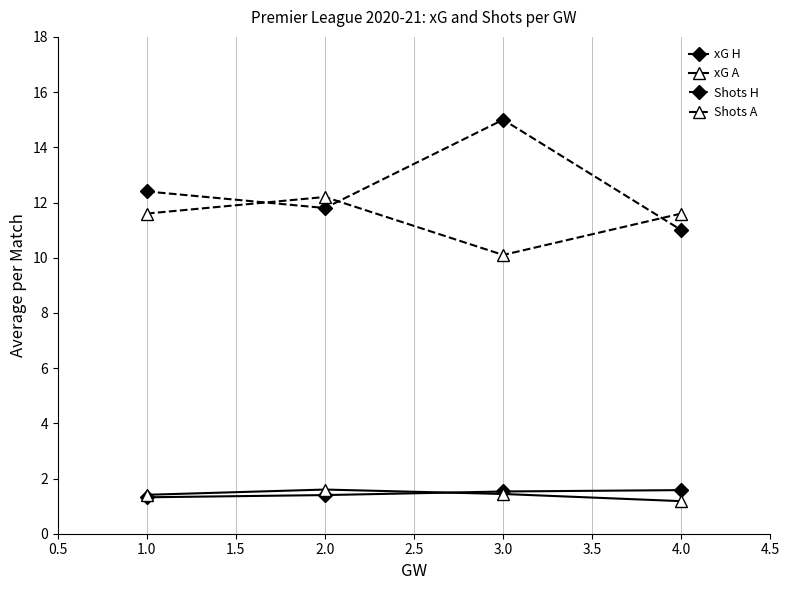

True or false: xG A has more than 2 interior local peaks.

False